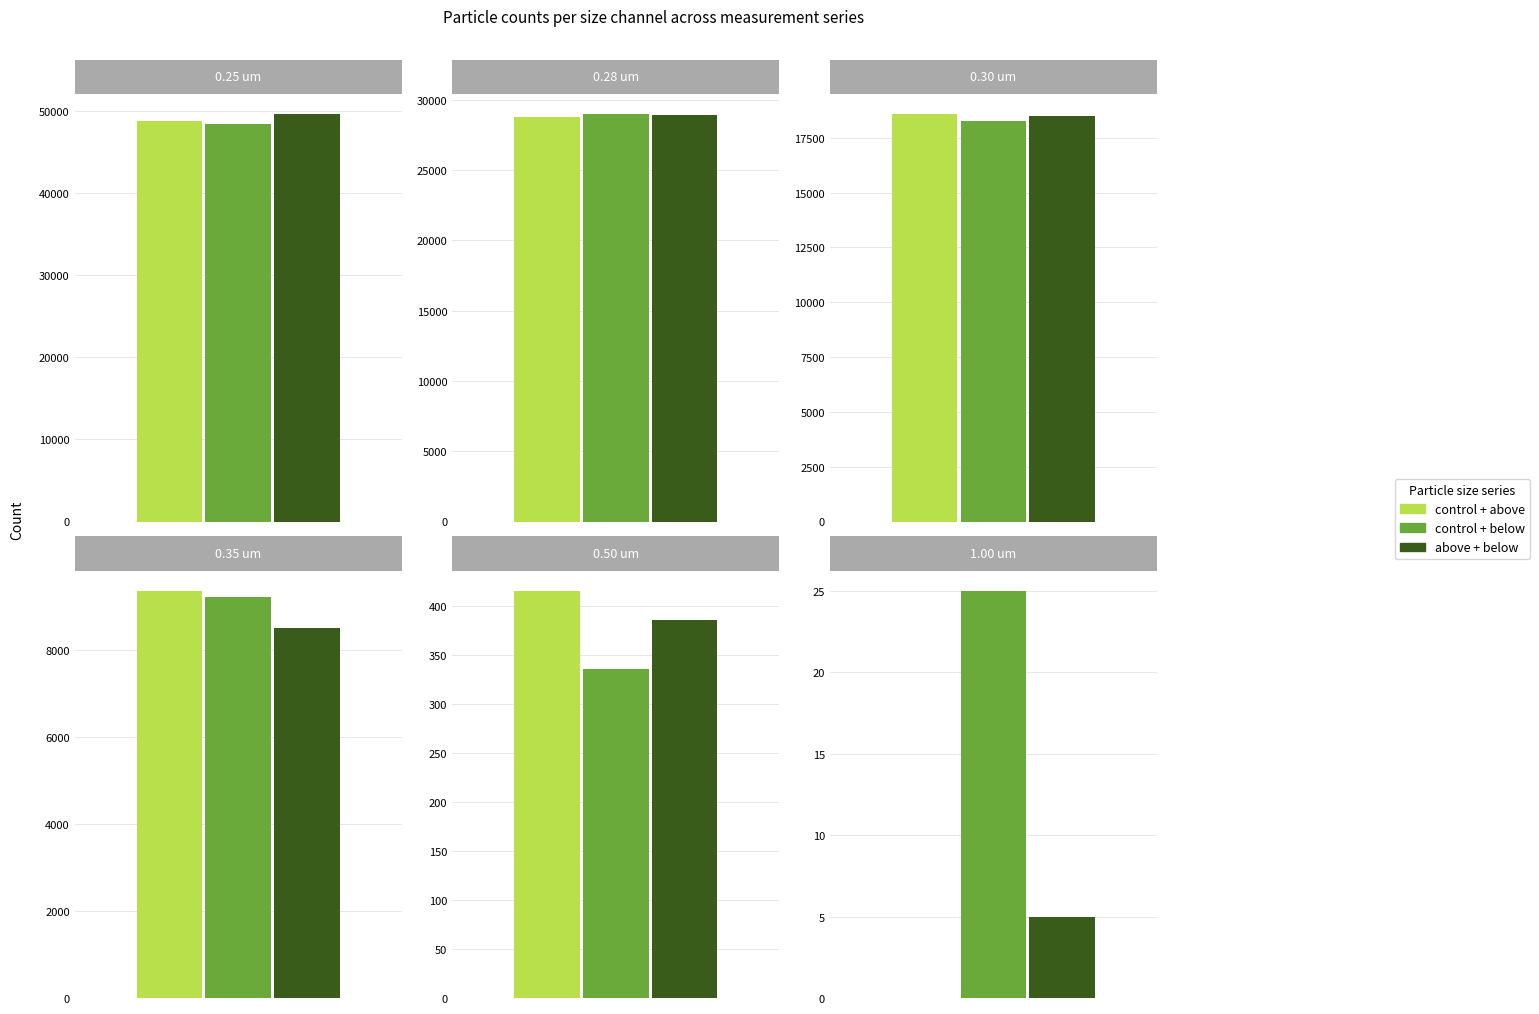

What is the label of the 6th bar from the right?

0.25 um